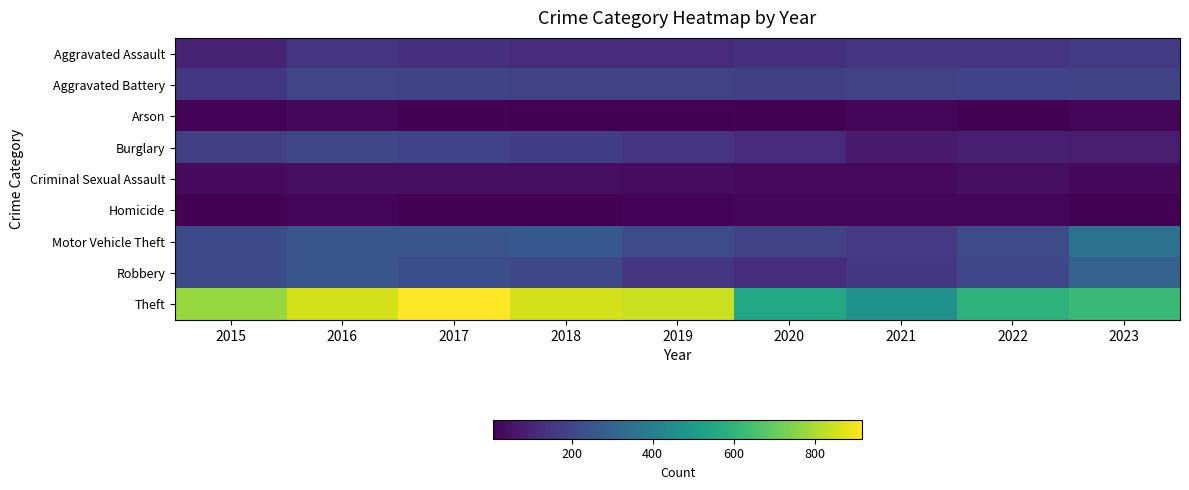

What is the total value across all series at 2019?

1702